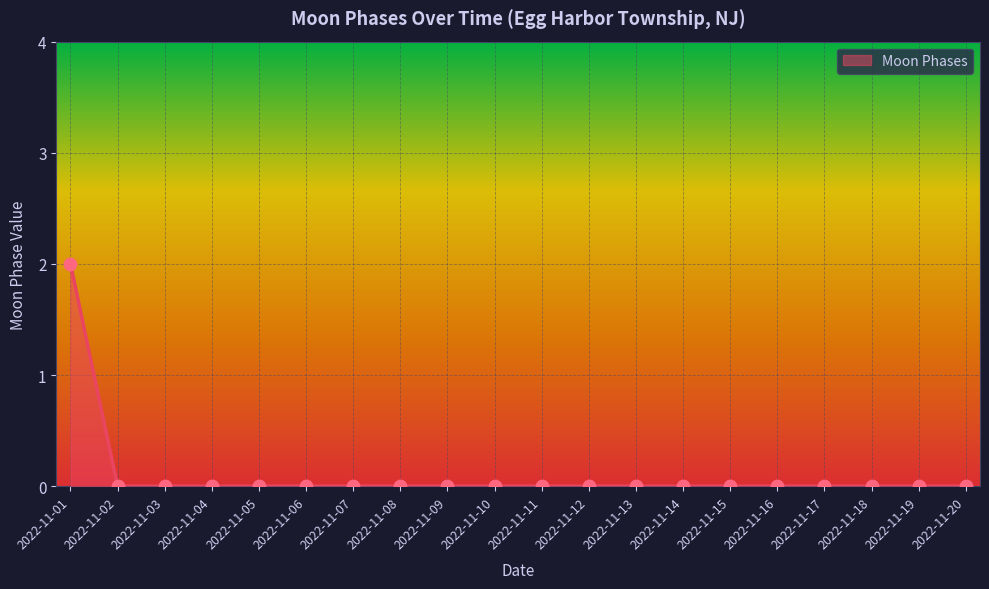

True or false: the data shows 0 at 2022-11-15.

True